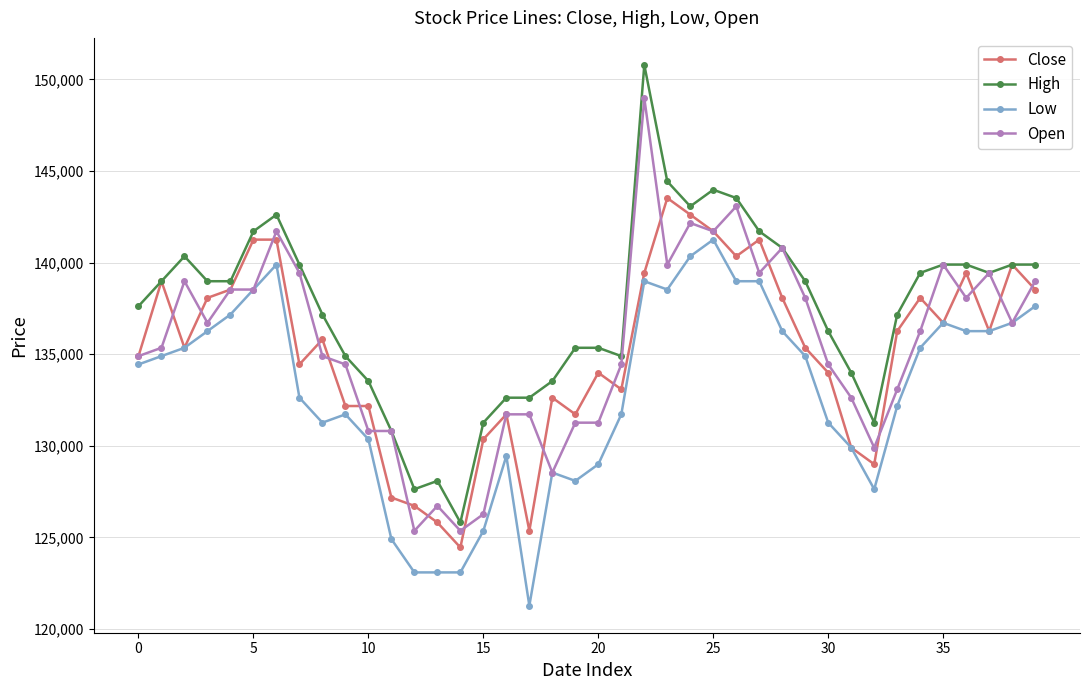

Which series has the largest range (max minus min)?

High